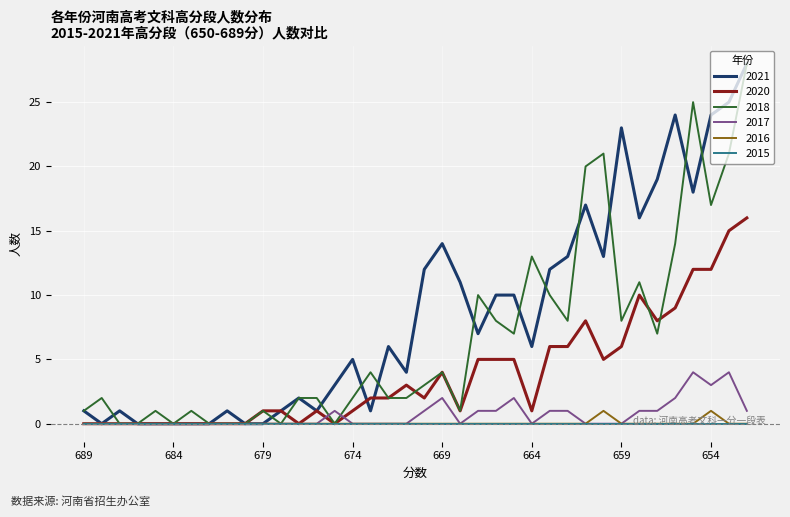

What is the greatest value displayed?

28